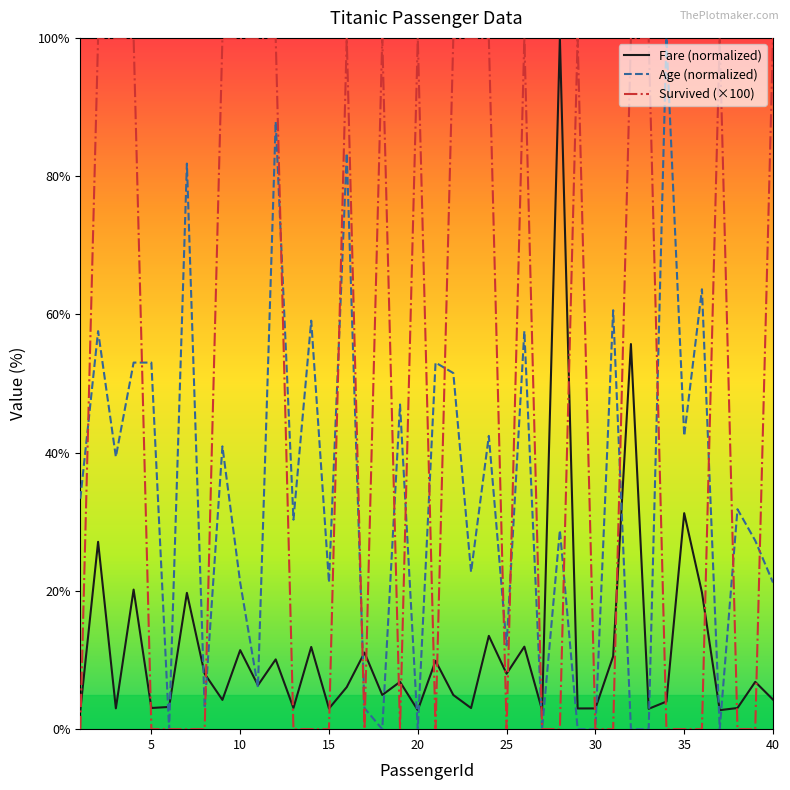

True or false: Survived (×100) and Fare (normalized) intersect in this chart.

True